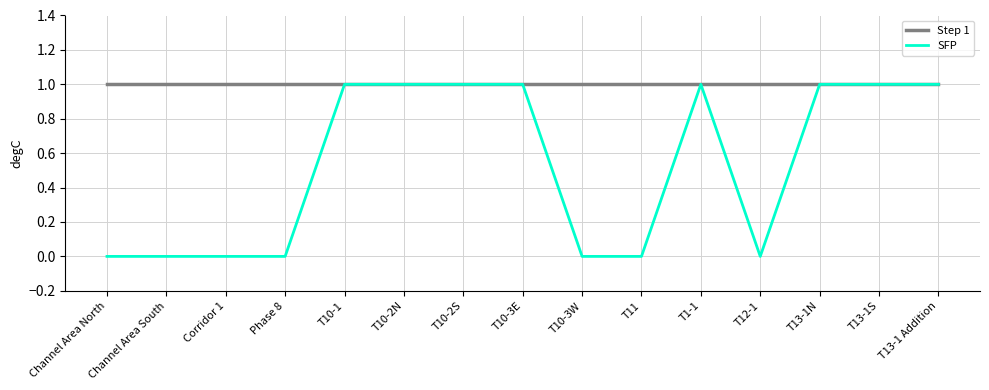

Rank the series at Corridor 1 from lowest to highest value.

SFP, Step 1